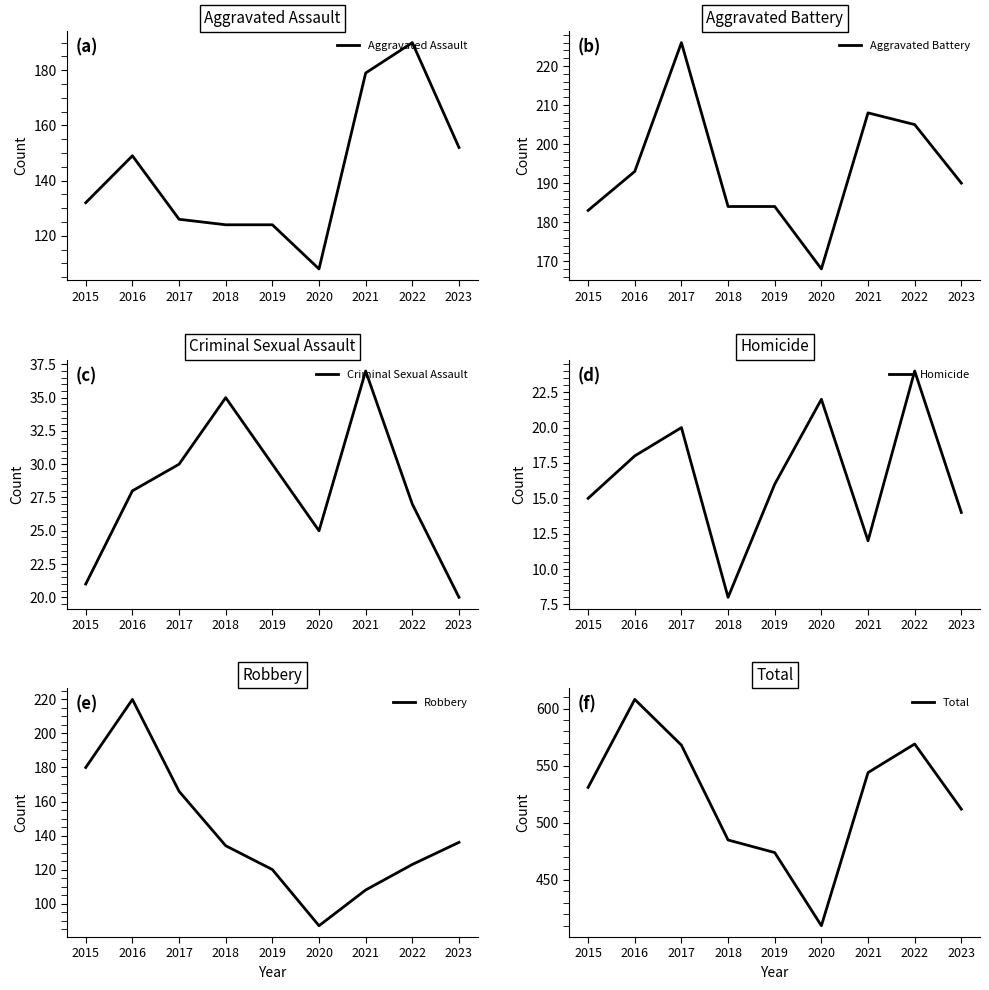

What is the difference between the maximum and minimum values in the Robbery series?

133